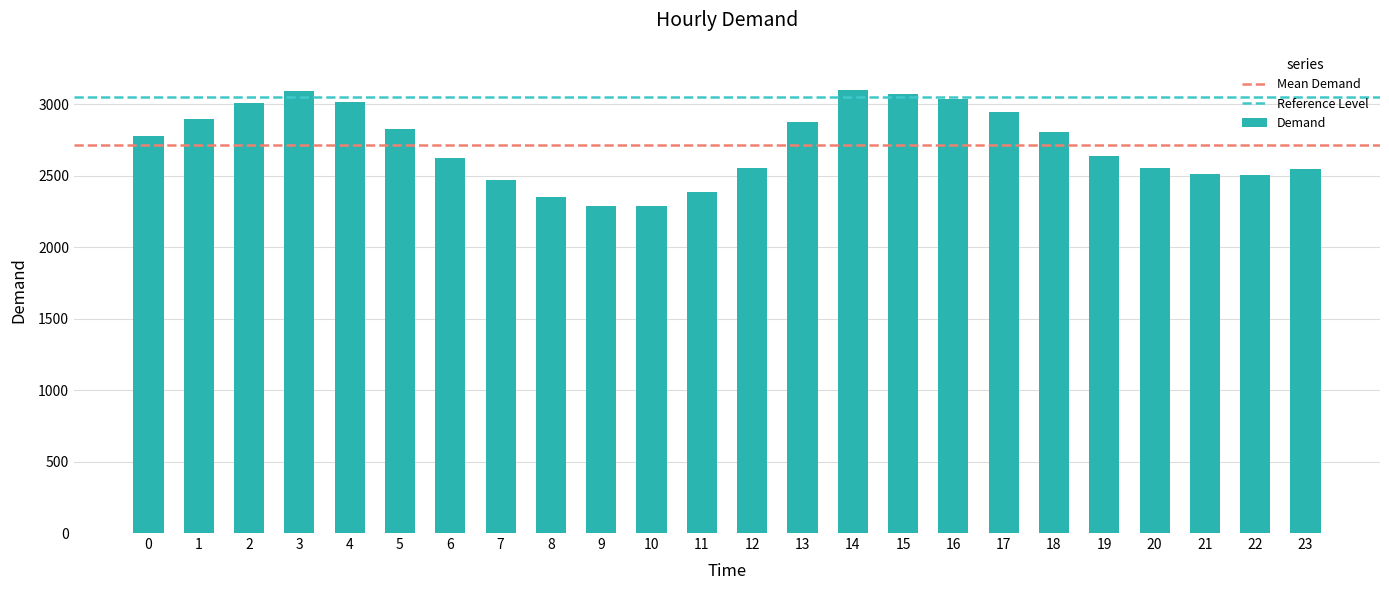

Is it true that the value at 3 is 3090?

True